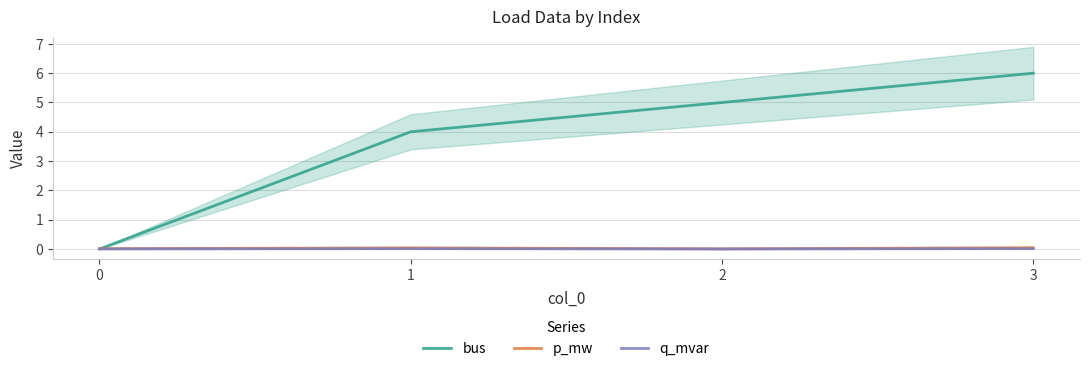

After their last crossing, which series has the higher values: q_mvar or bus?

bus